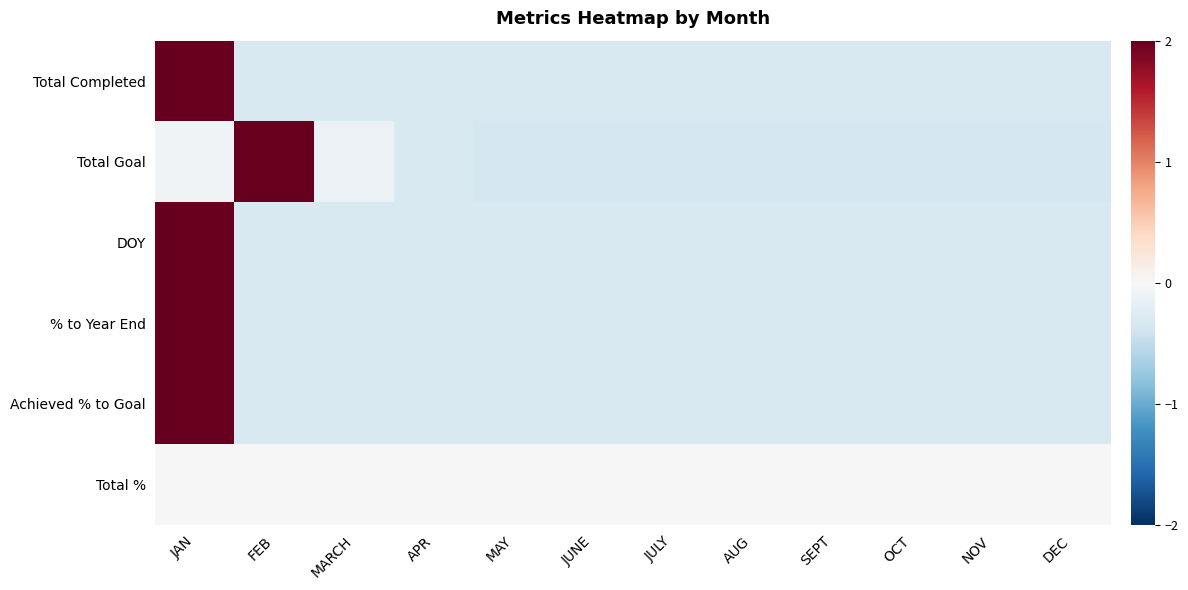

What is the difference between the highest and lowest values at FEB?

2.3